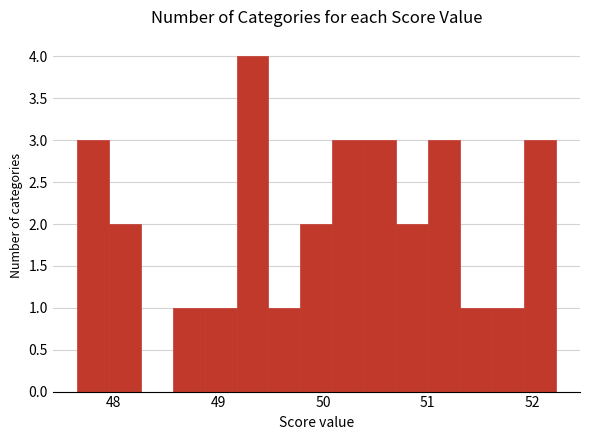

Read against the x-axis, roughly where is the centre of the tallest bar?

49.3